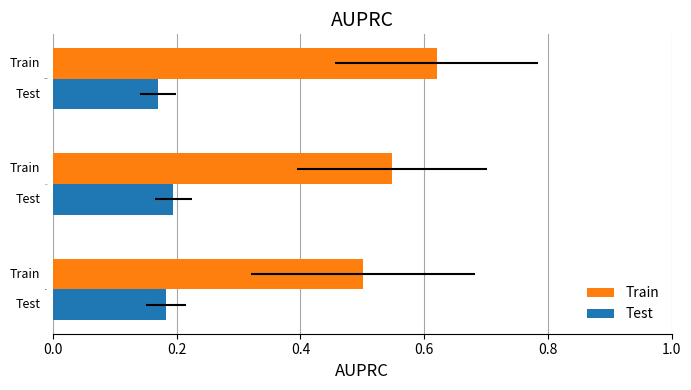

True or false: M has a value of 0.1 at 7537.

False